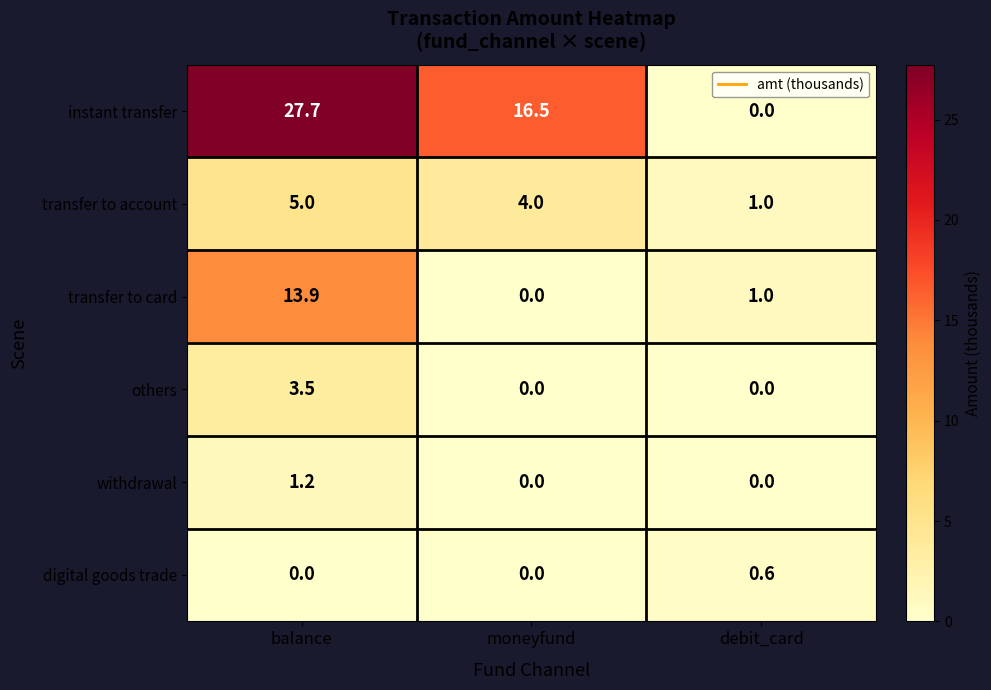

Reading left to right, list all the values displayed in this chart.

instant transfer: 27.7	16.5	0.0
transfer to account: 5.0	4.0	1.0
transfer to card: 13.9	0.0	1.0
others: 3.5	0.0	0.0
withdrawal: 1.2	0.0	0.0
digital goods trade: 0.0	0.0	0.6